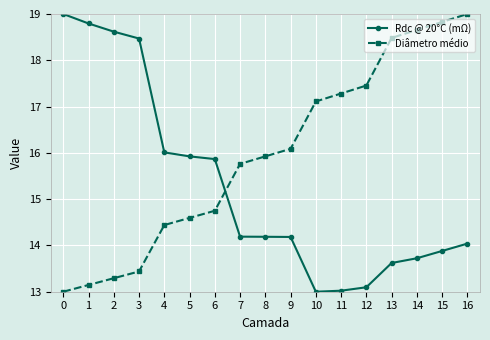

What is the difference between the highest and lowest values at 10?

4.1